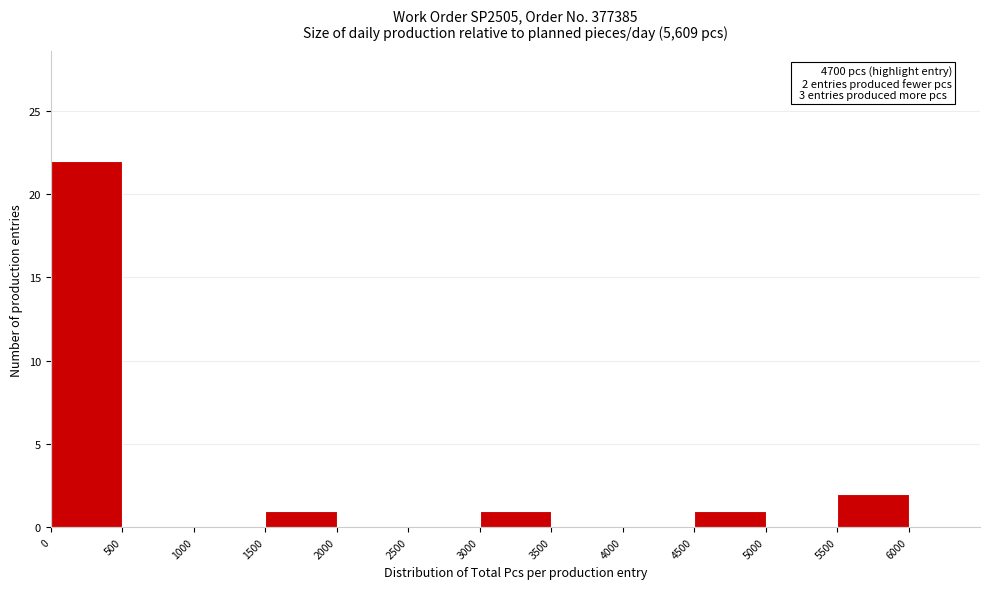

Over which range of the x-axis is the bar tallest?

0 to 500